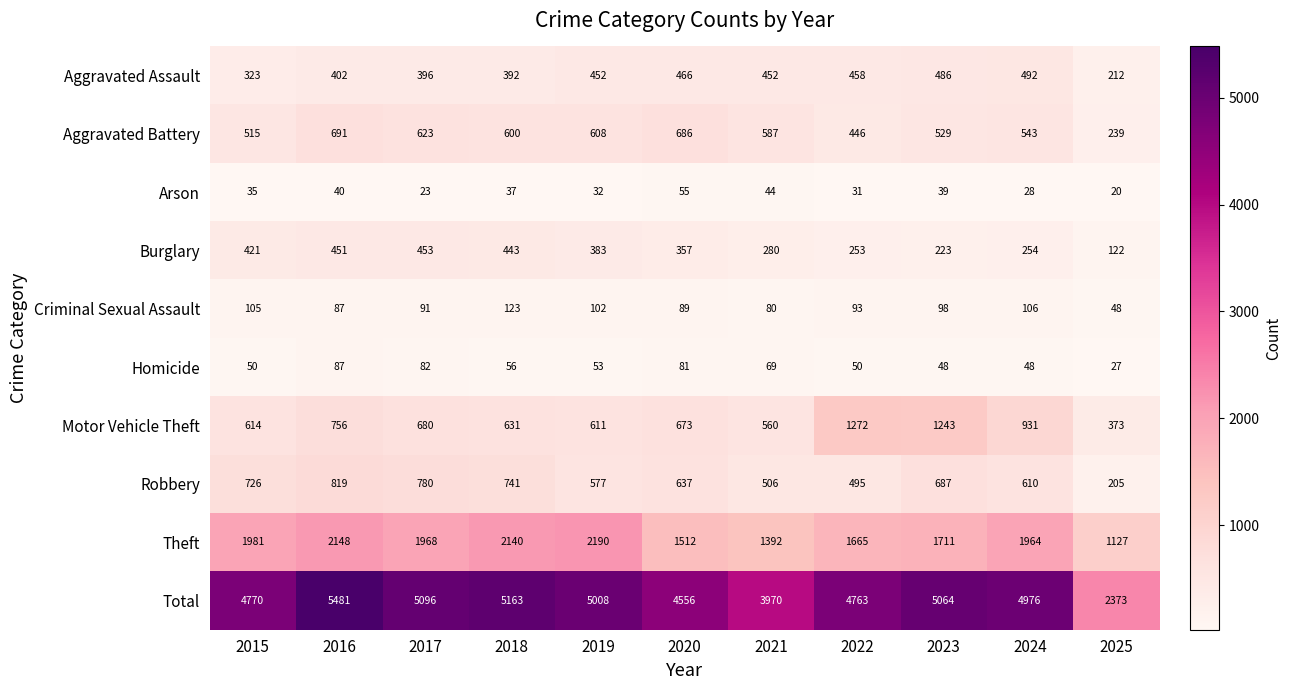

Which category has the lowest value across all series?

2025